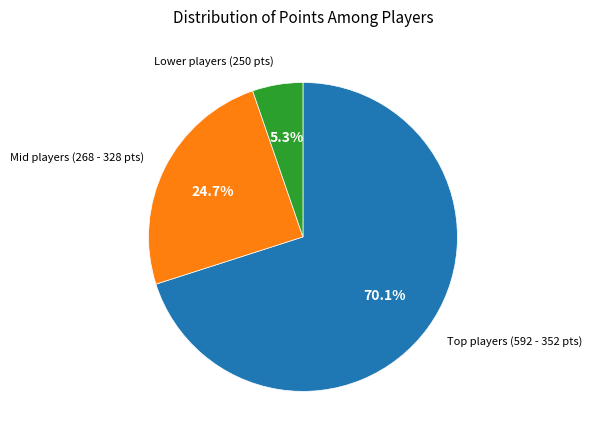

Is there any slice that represents more than half of the pie?

Yes